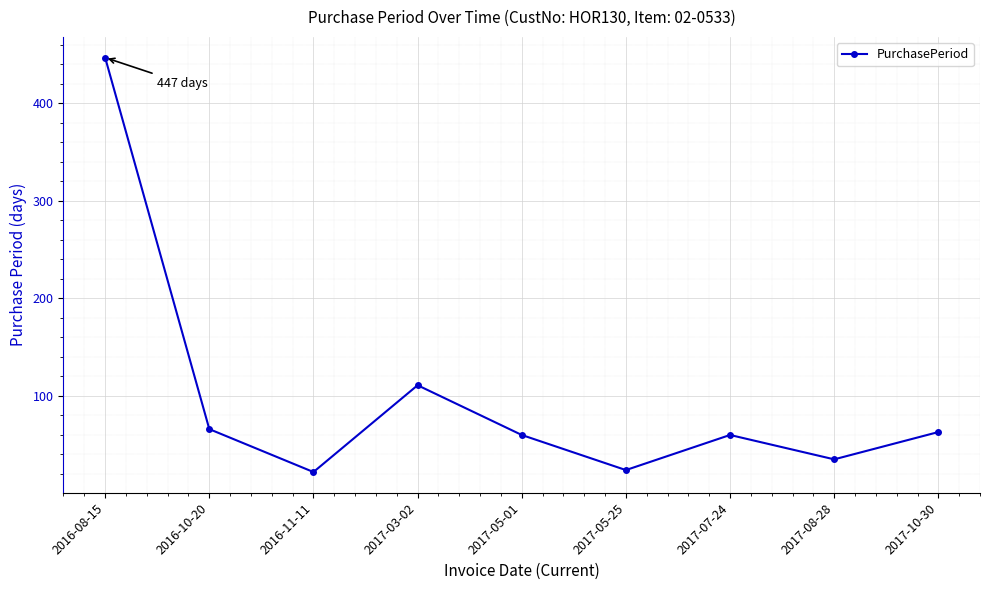

What is the label of the 4th point from the right?

2017-05-25